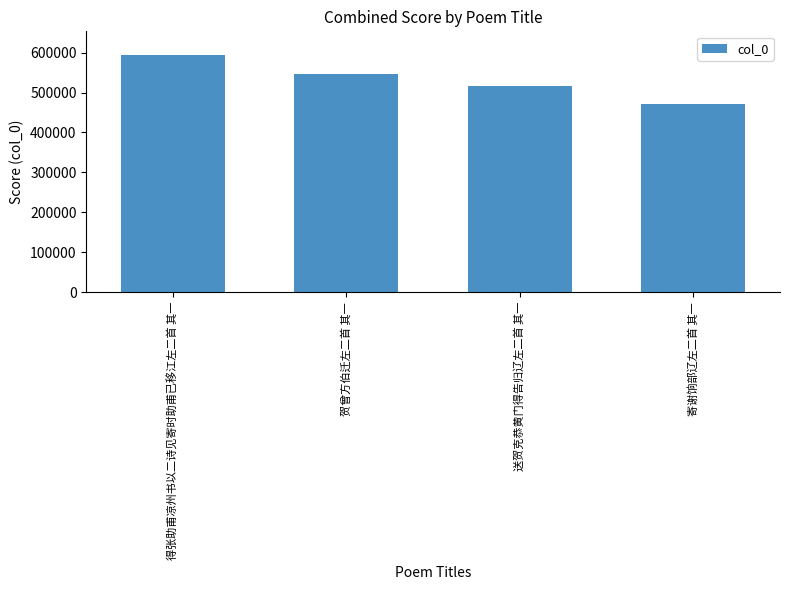

What is the value of the 2nd bar from the left?

545604